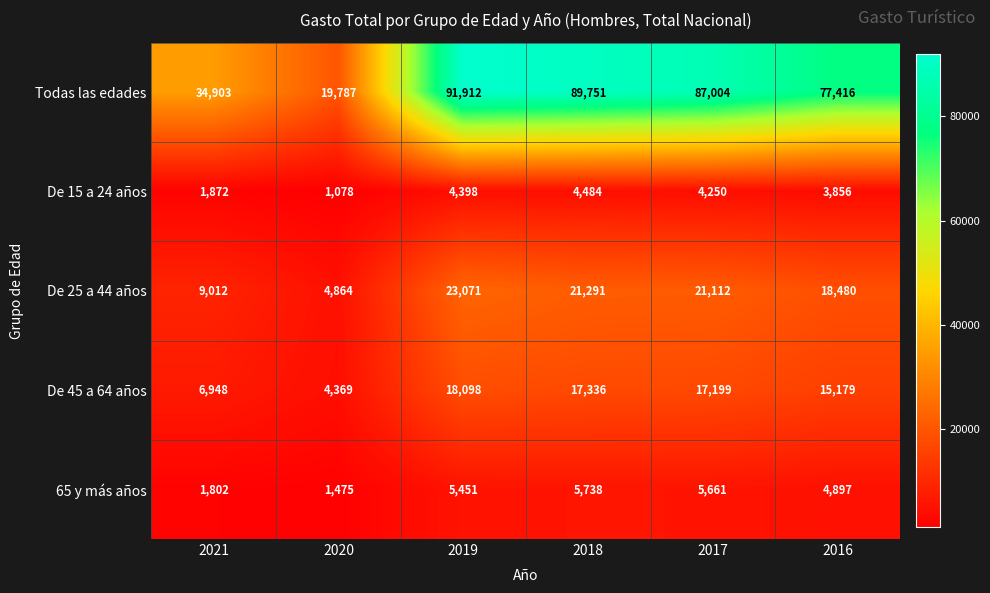

Between 2021 and 2020, which series saw the biggest shift?

Todas las edades